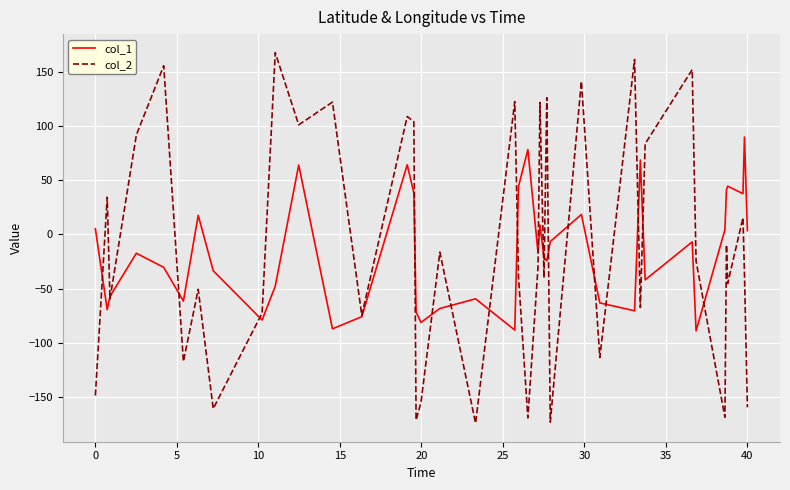

Rank the series by their maximum value, from lowest to highest.

col_1, col_2